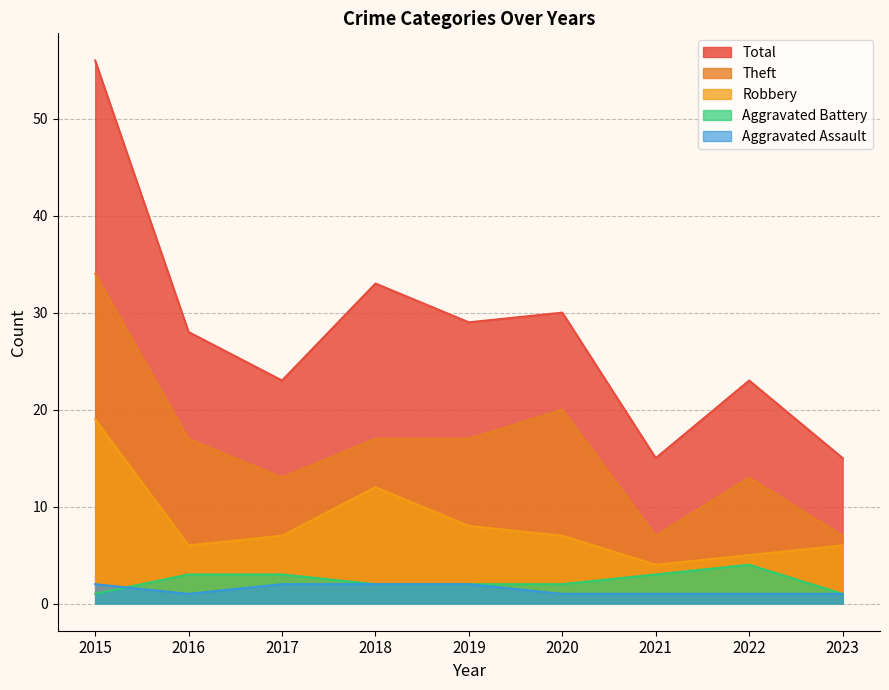

True or false: Aggravated Battery has more than 0 interior local peaks.

True